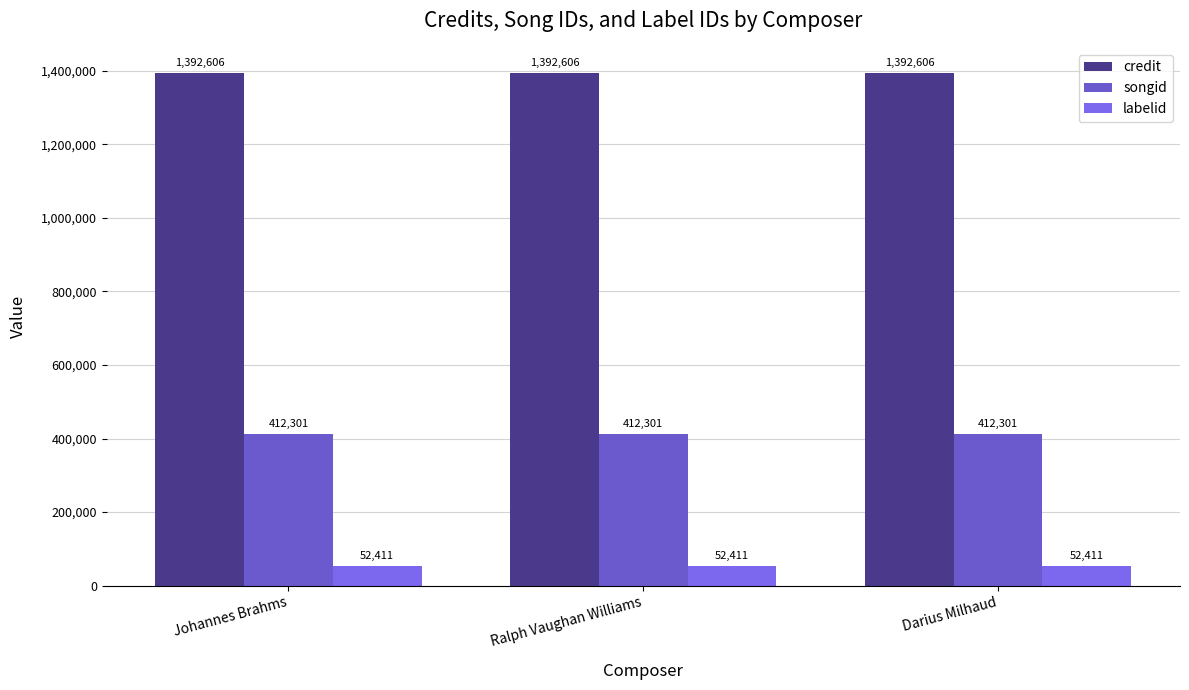

True or false: credit has a value of 1392606 at Darius Milhaud.

True